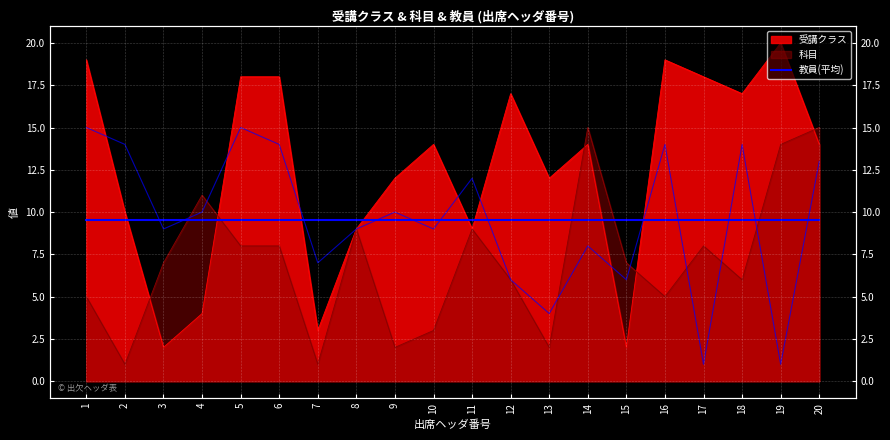

At 9, list the series in order from largest to smallest.

受講クラス, 教員, 科目